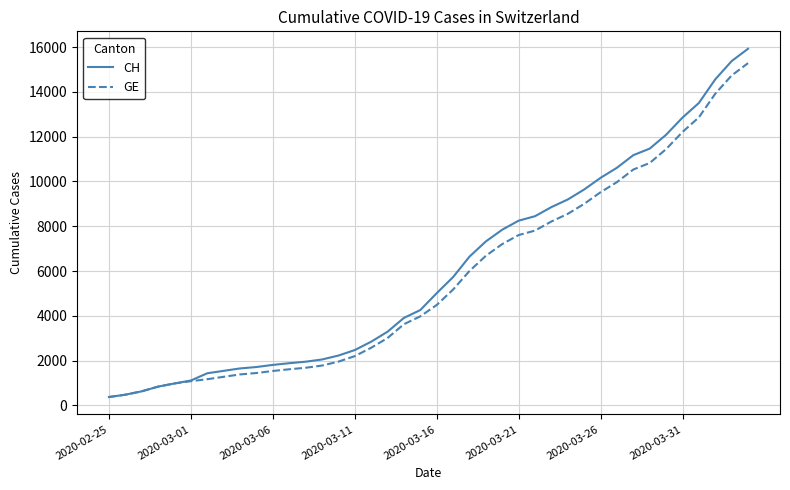

What are all the series names shown in the legend?

CH, GE